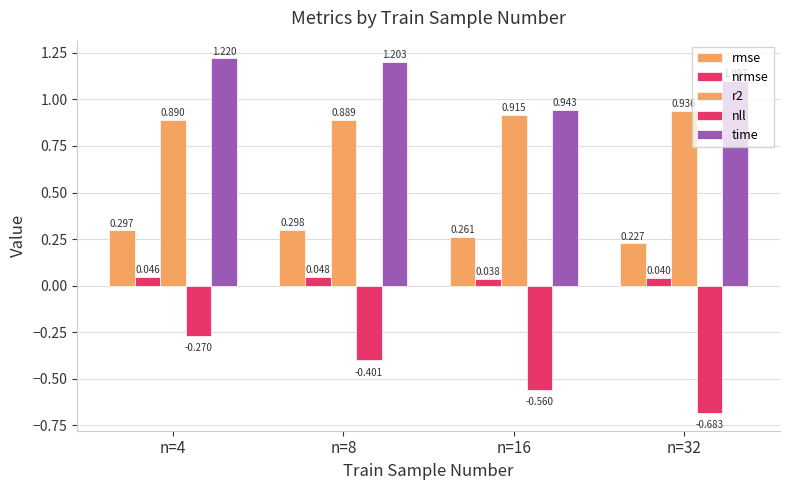

What is the sum of all r2 values?

3.6